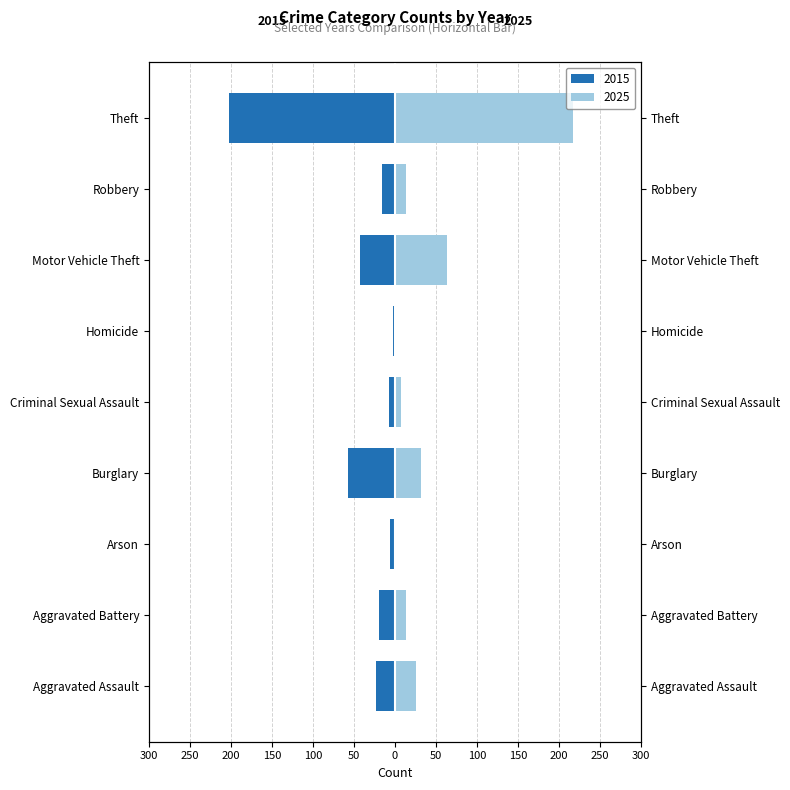

What value does the 2015 series have at Arson?

-6